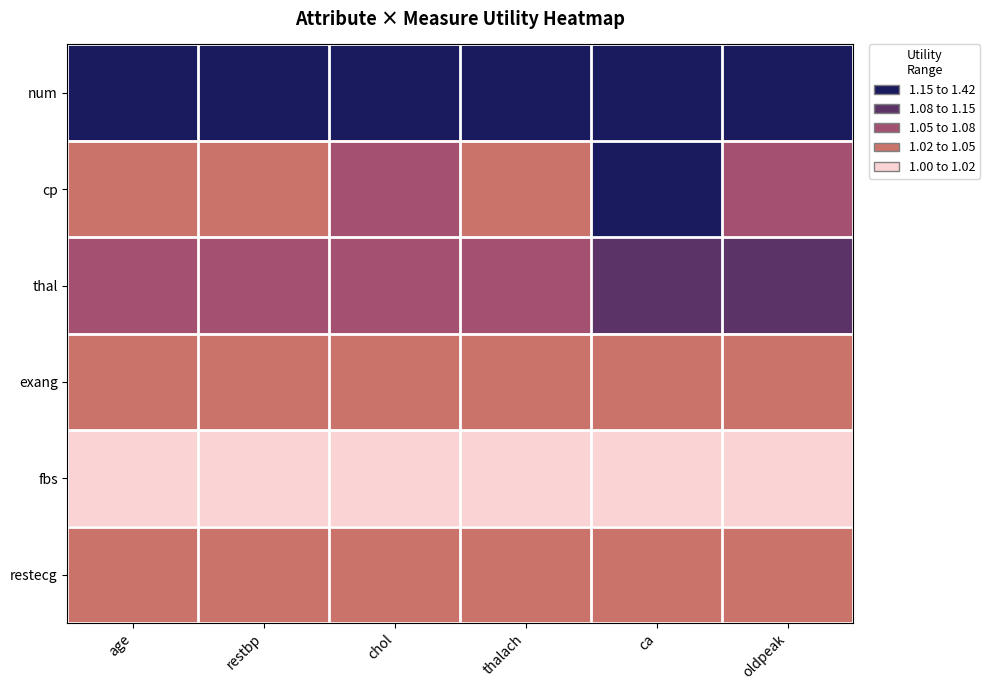

At how many categories does at least one series exceed 1?

6